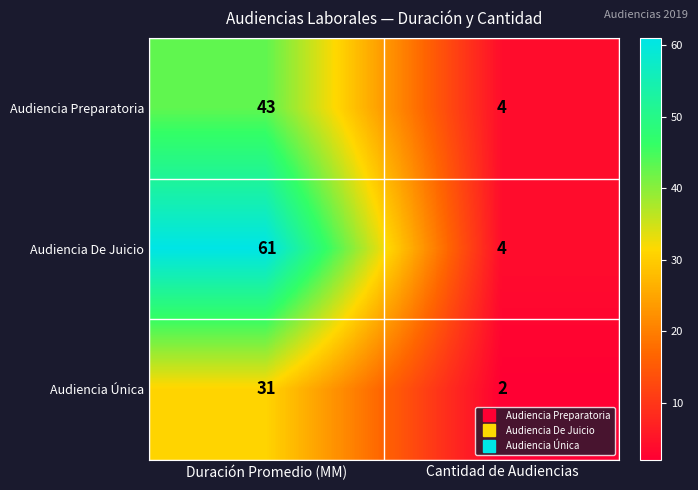

True or false: Audiencia Única has a value of 1 at Cantidad de Audiencias.

False